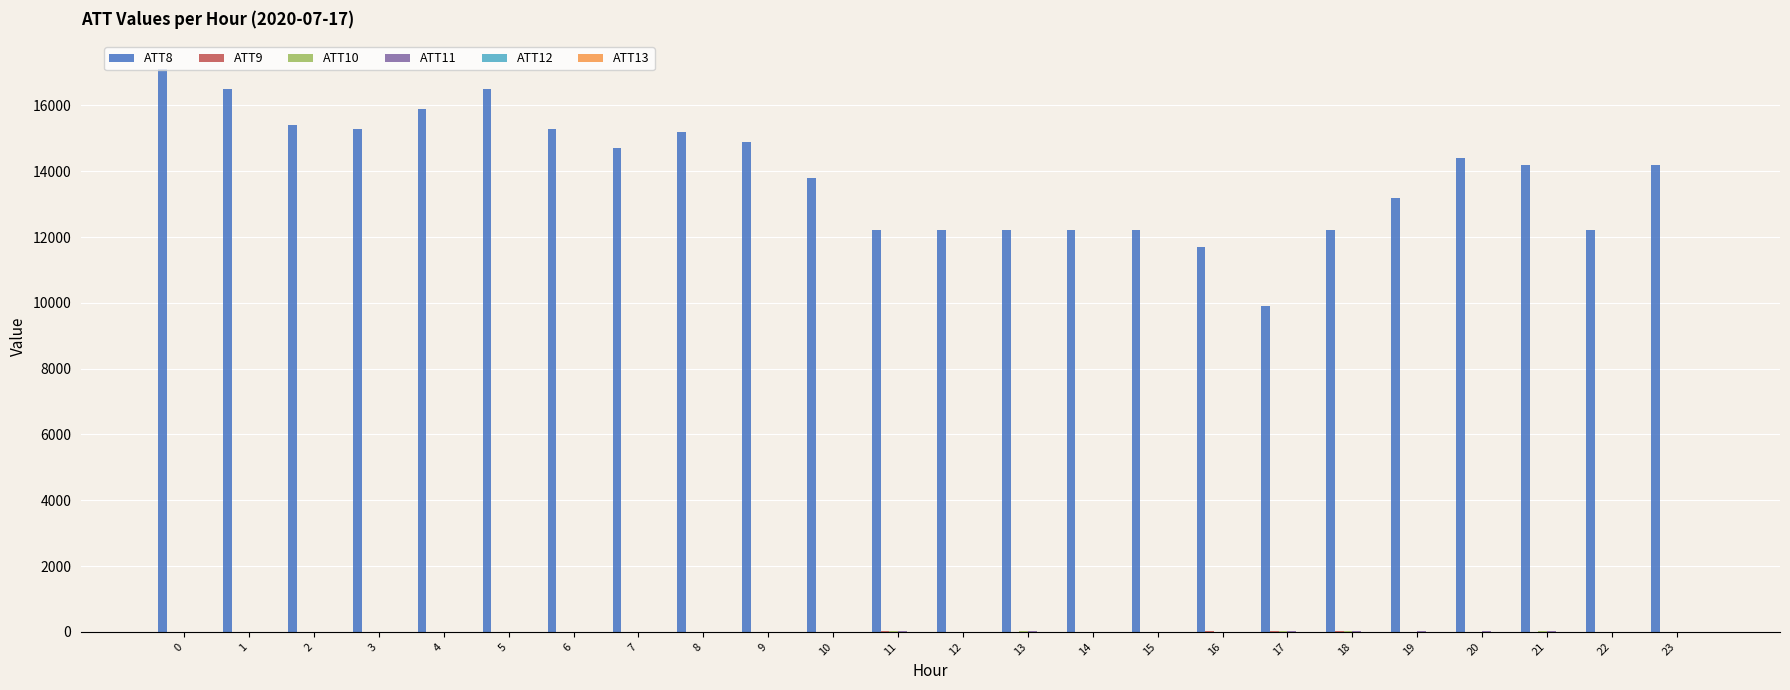

Count the number of categories in the chart.

24